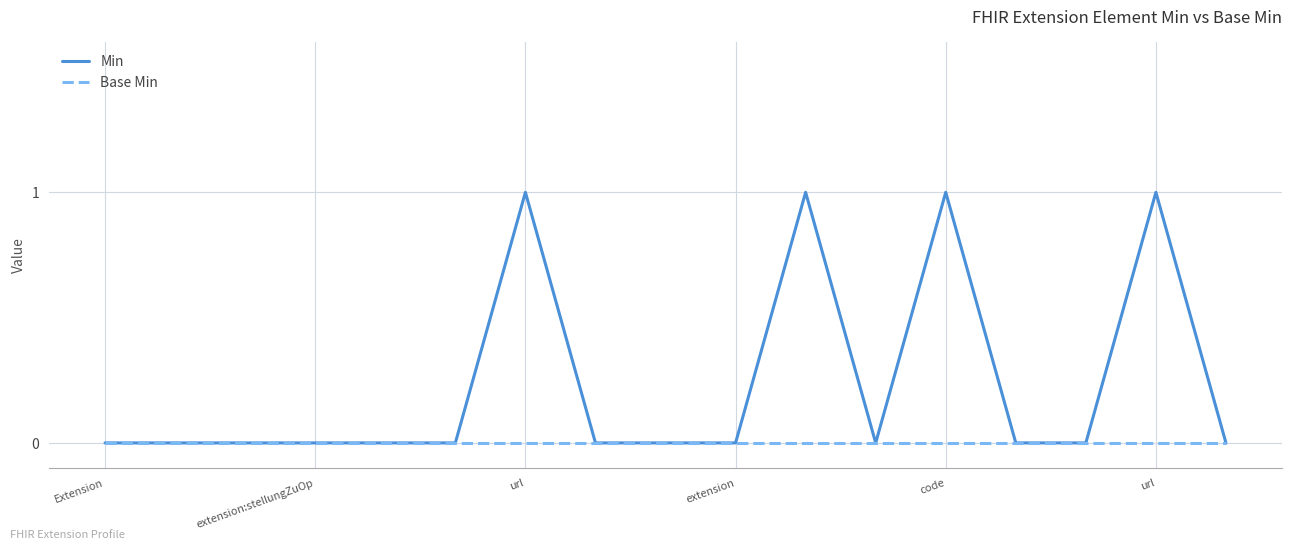

List the series in order of their overall mean, lowest first.

Base Min, Min